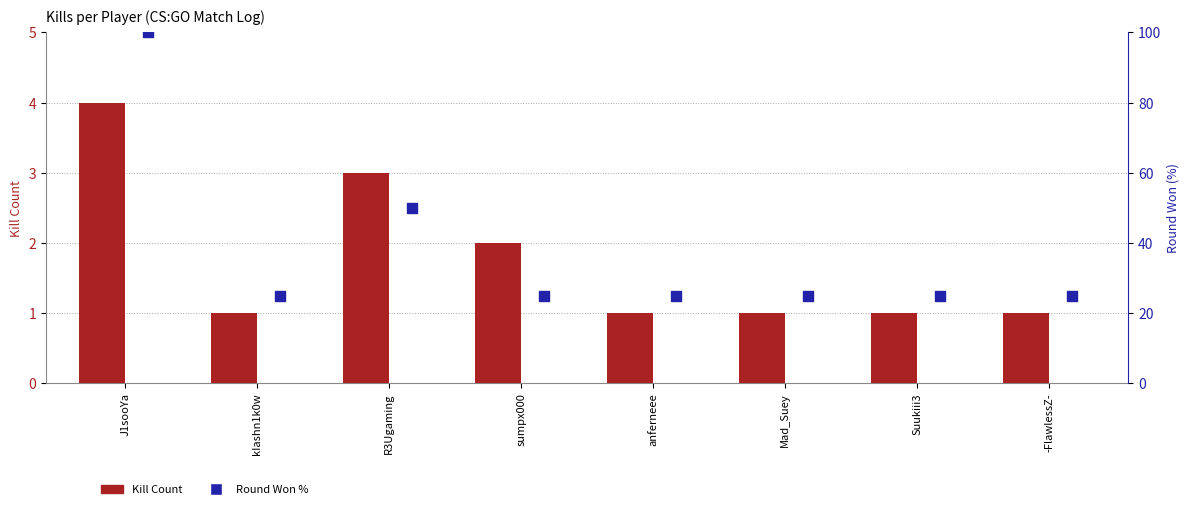

What are all the series names shown in the legend?

Kill Count, Round Won %